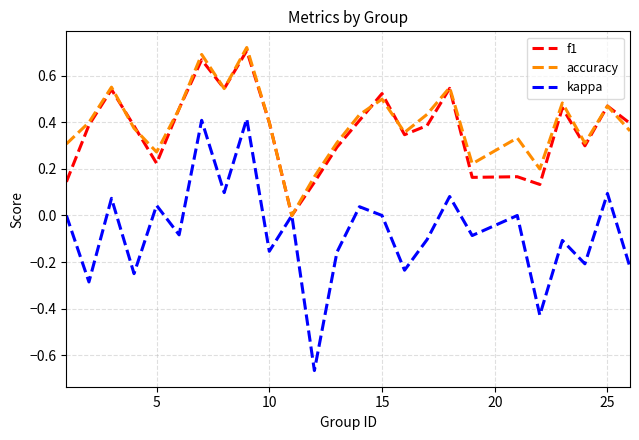

Which series has the largest range (max minus min)?

kappa